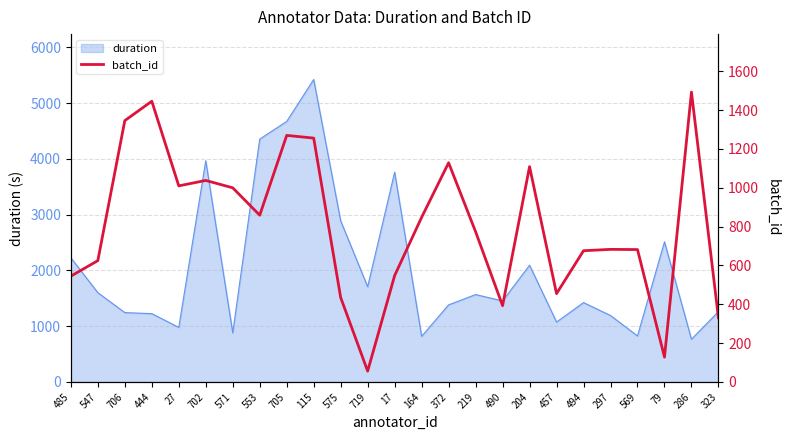

What is the maximum value shown in the chart?

1493